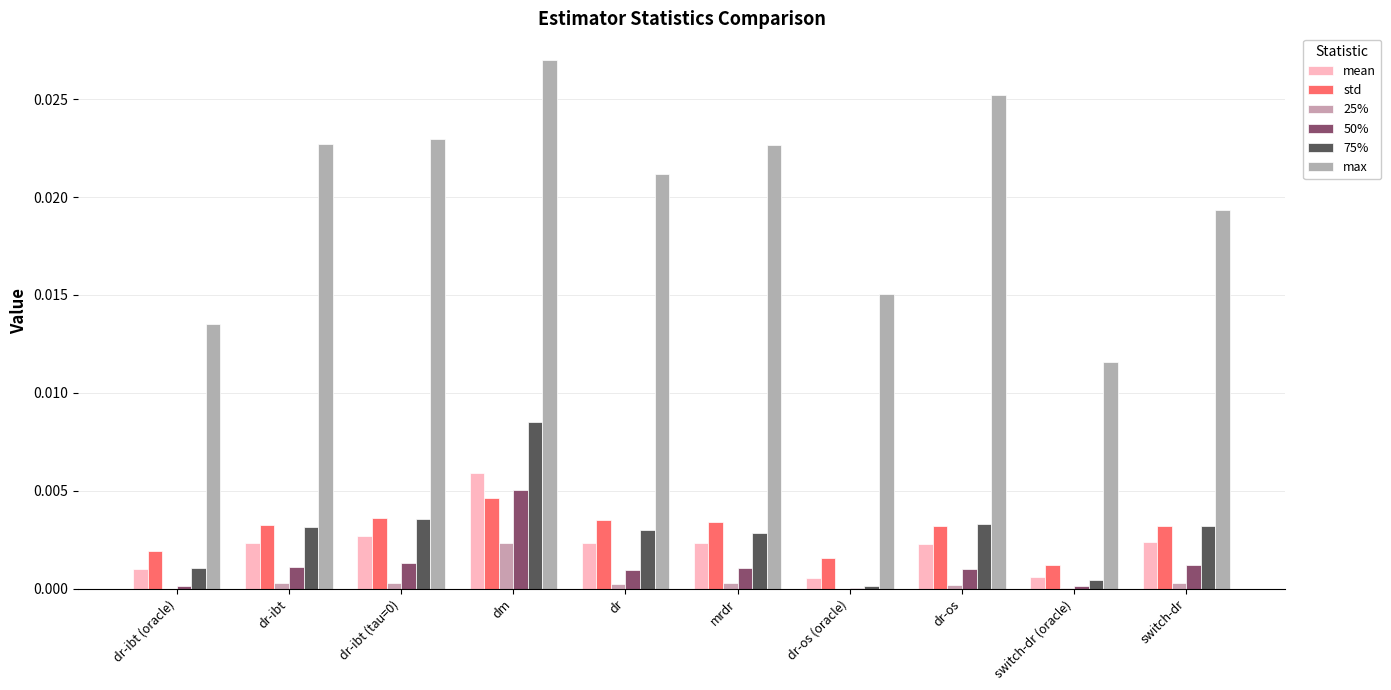

What position from the right is dr?

6